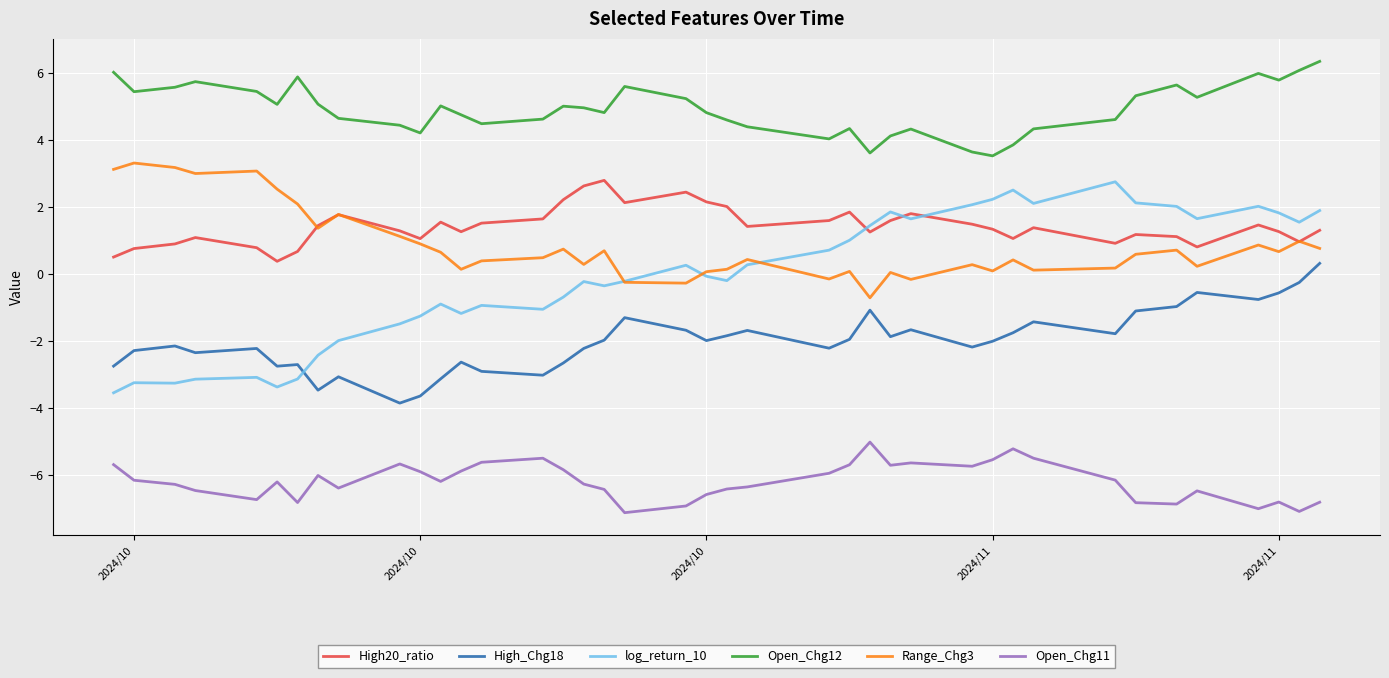

What is the difference between the second highest and minimum values in the High20_ratio series?

2.3